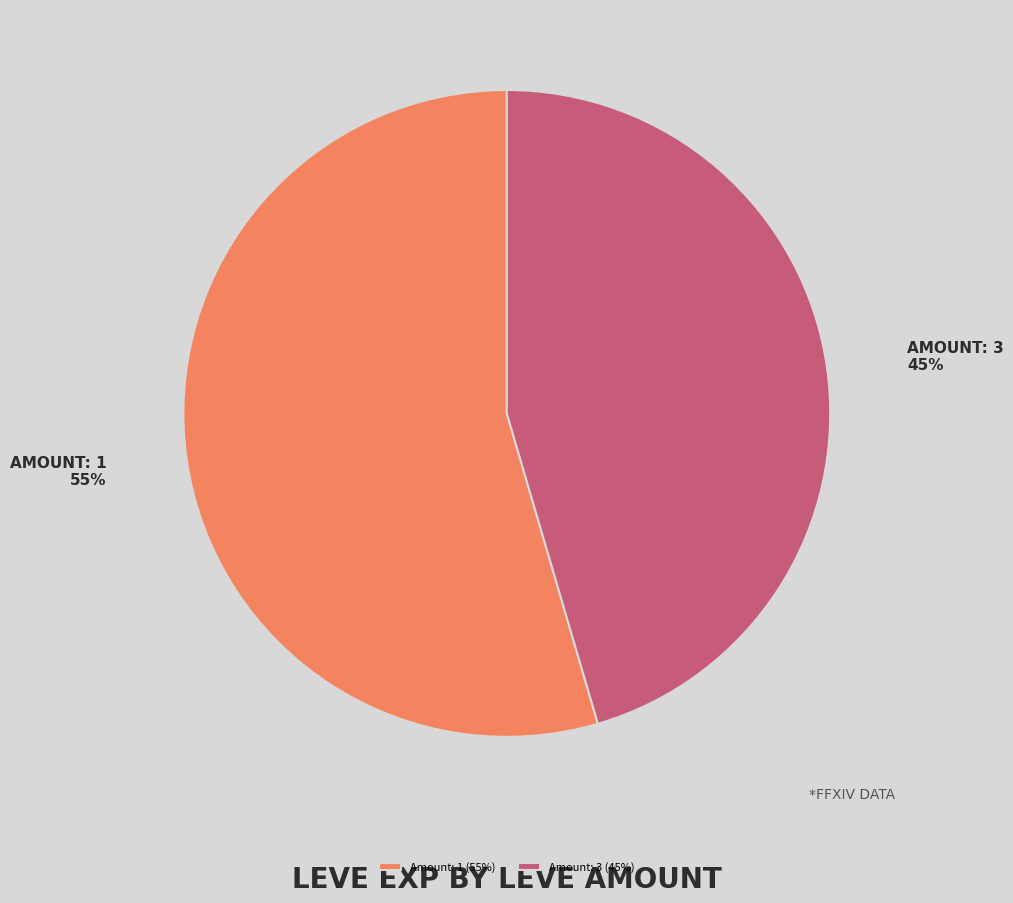

How many segments does this pie chart have?

2